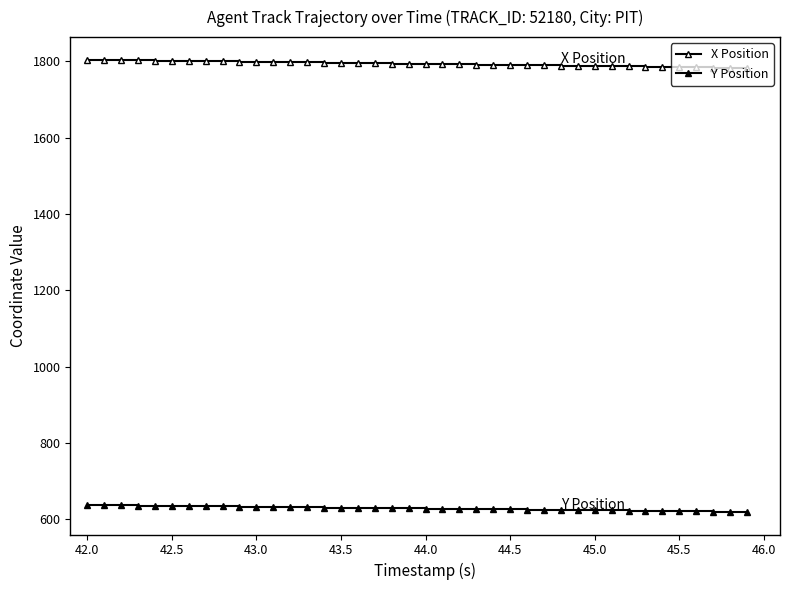

How many distinct data groups are displayed?

2